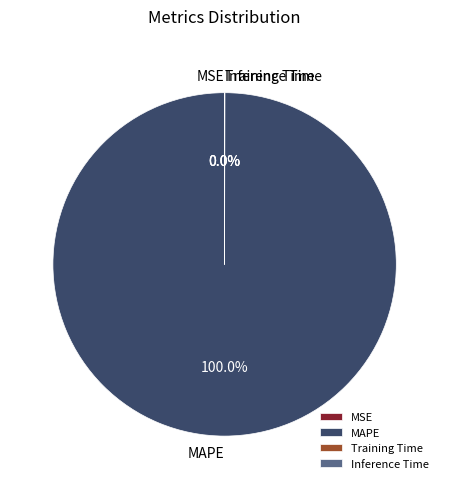

Which category has the biggest portion of the pie?

MAPE